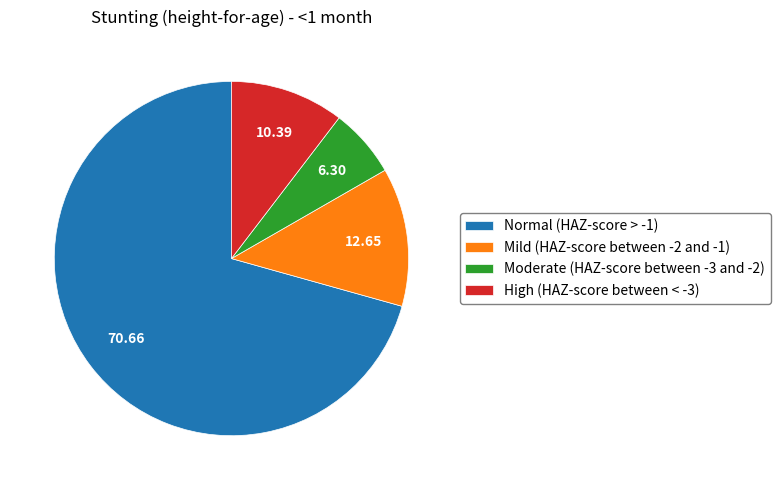

Between Moderate (HAZ-score between -3 and -2) and High (HAZ-score between < -3), which is larger?

High (HAZ-score between < -3)